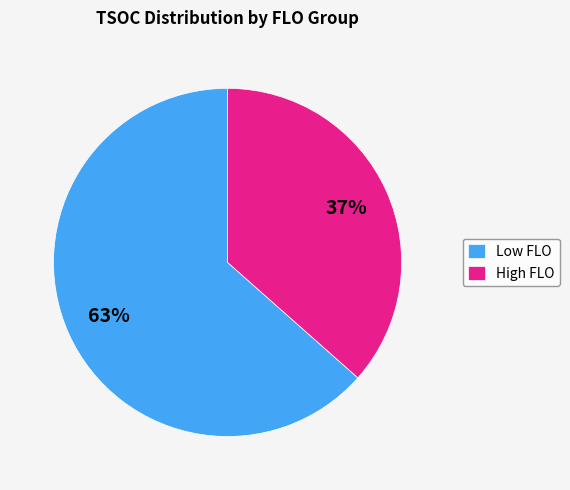

To the nearest percent, what is the combined percentage of Low FLO and High FLO?

100%